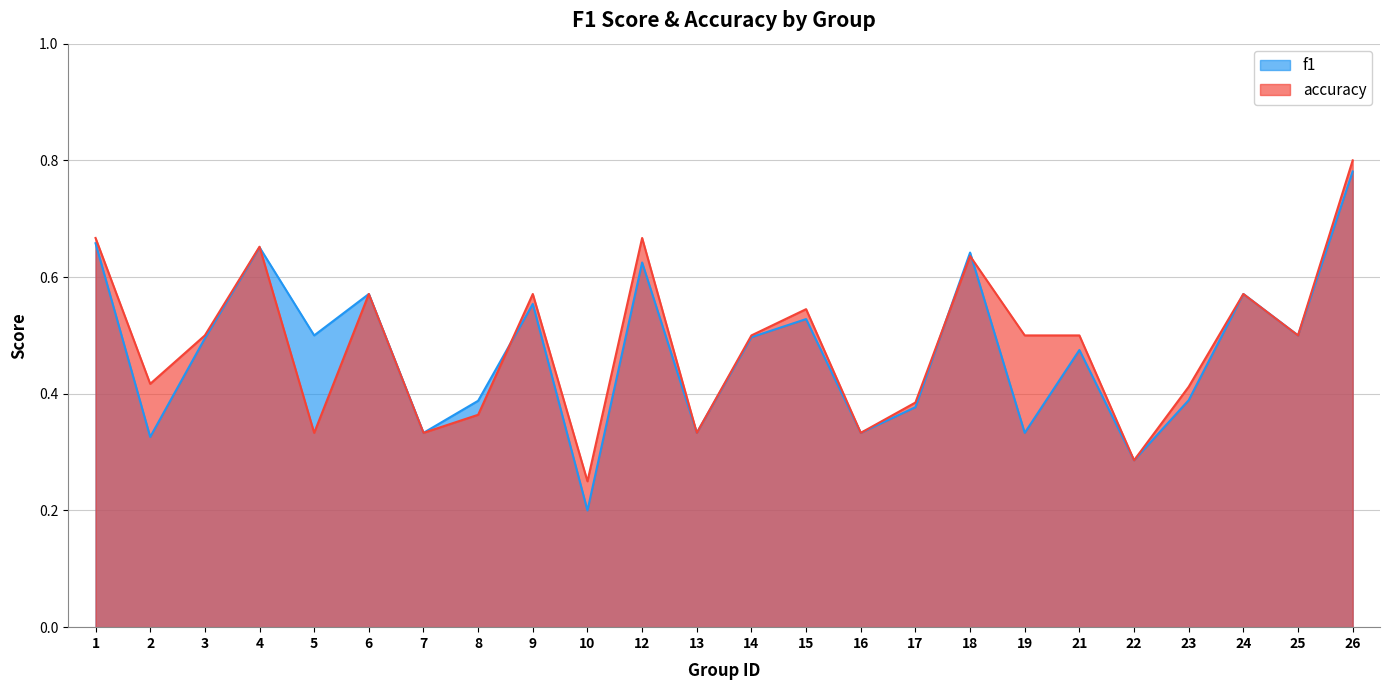

Where do f1 and accuracy first cross each other?

4 and 5